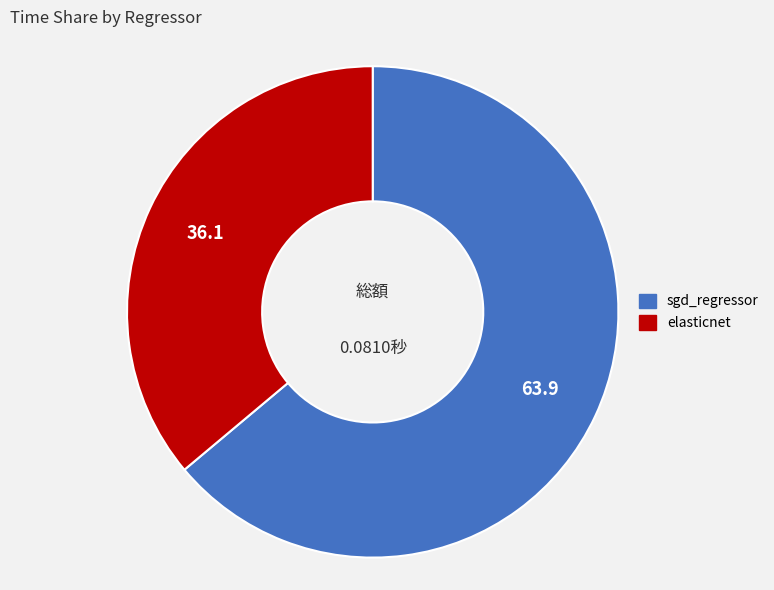

Do elasticnet and sgd_regressor together represent more than half of the pie?

Yes